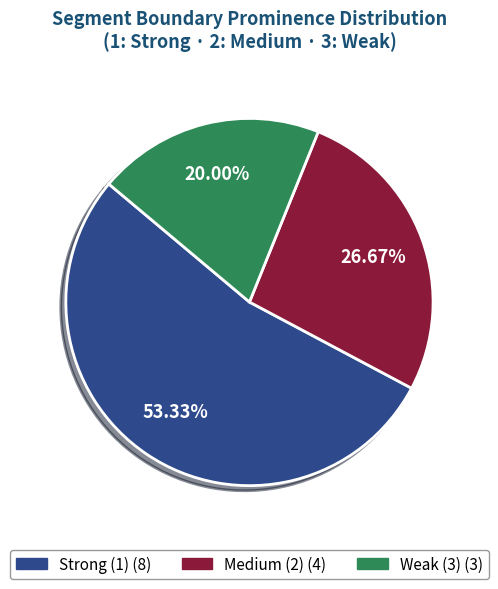

To the nearest percent, what is the difference between the largest and smallest slice percentages?

33%